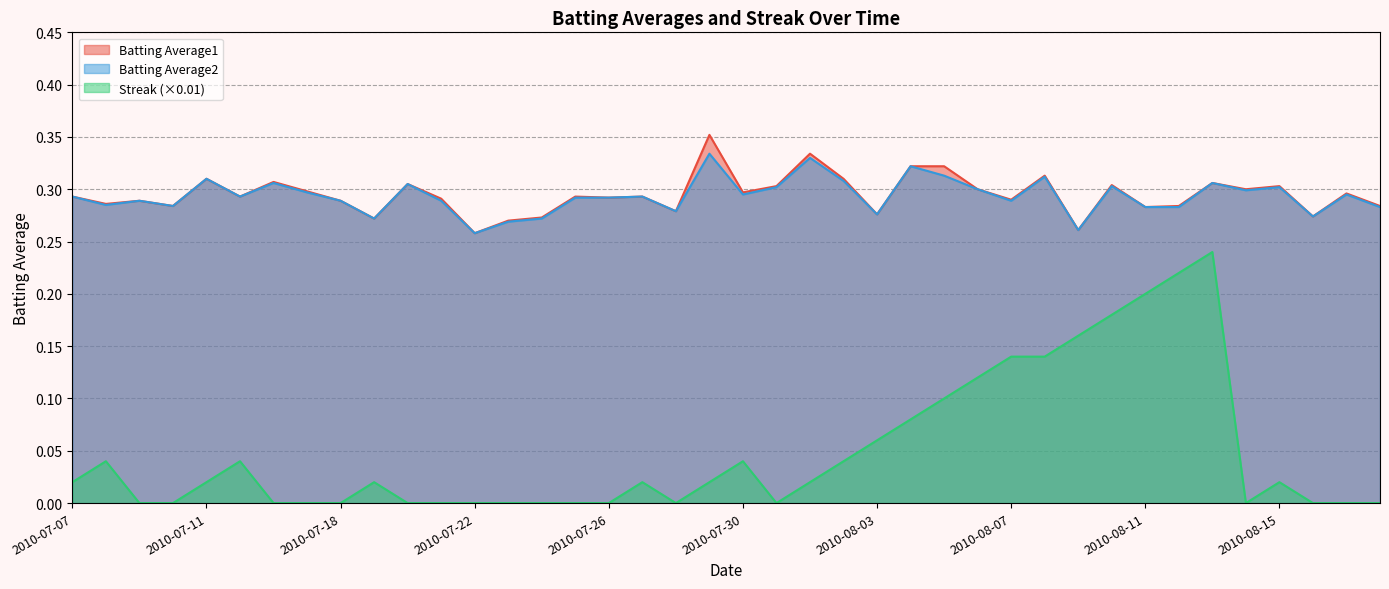

True or false: Batting Average2 and Batting Average1 intersect in this chart.

False